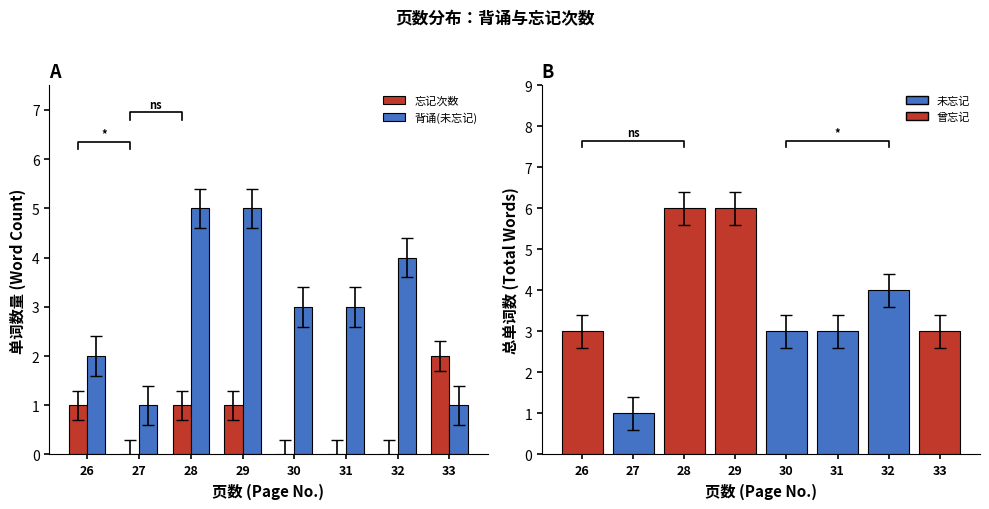

What is the value of the 背诵(未忘记) bar at the 6th from the left?

3